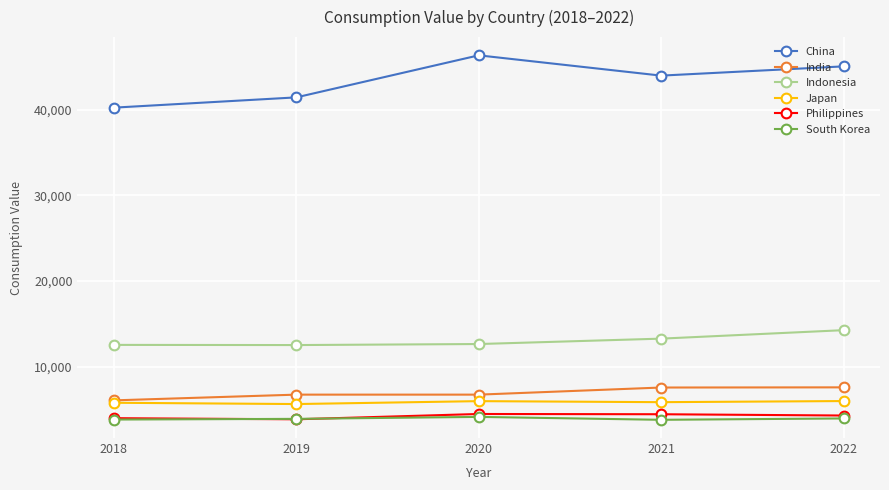

In China, how many points are higher than both neighbors (excluding endpoints)?

1